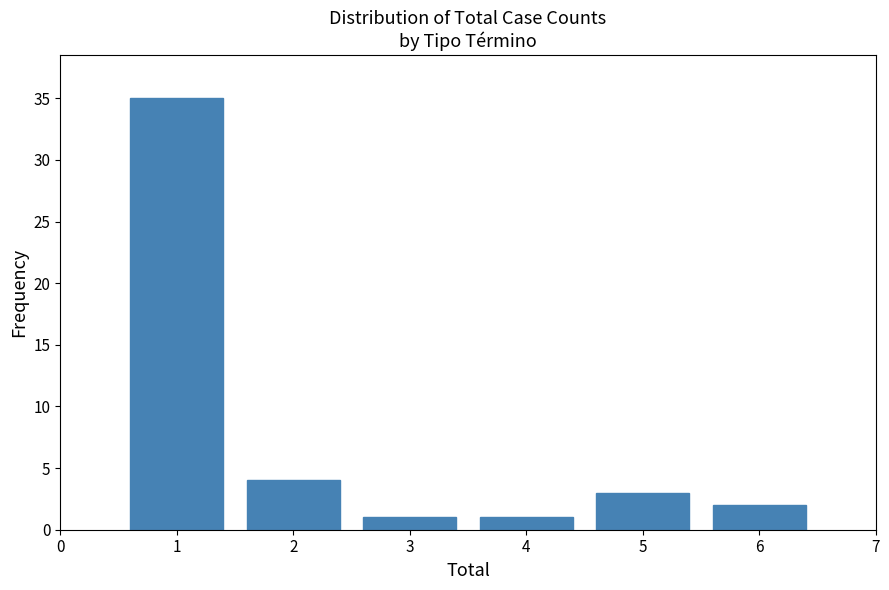

Reading right to left, transcribe all the data shown in this chart.

2	3	1	1	4	35